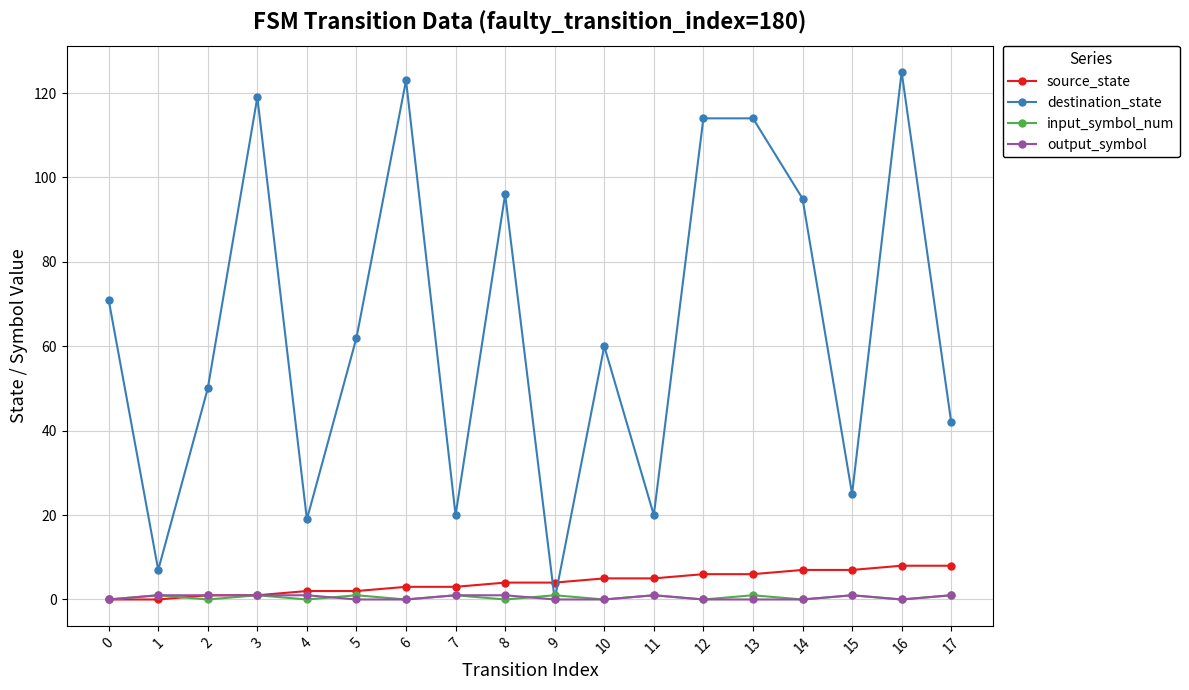

Which series has the largest range (max minus min)?

destination_state